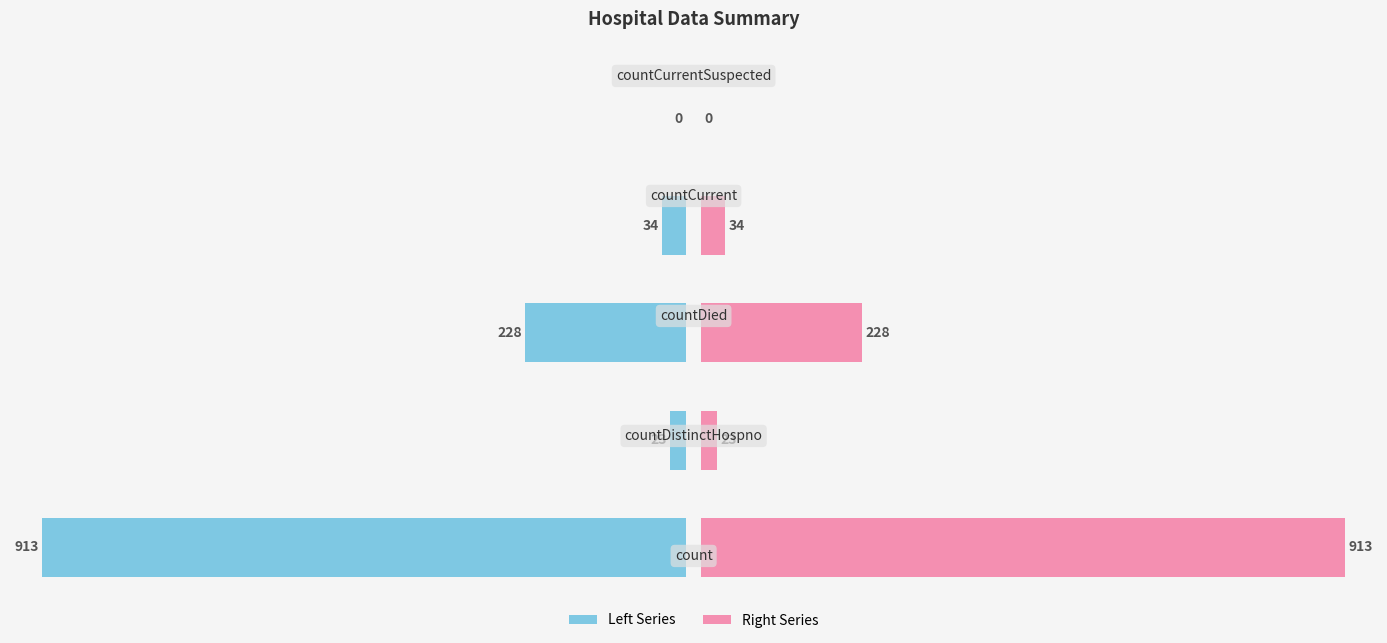

Count the number of categories in the chart.

5